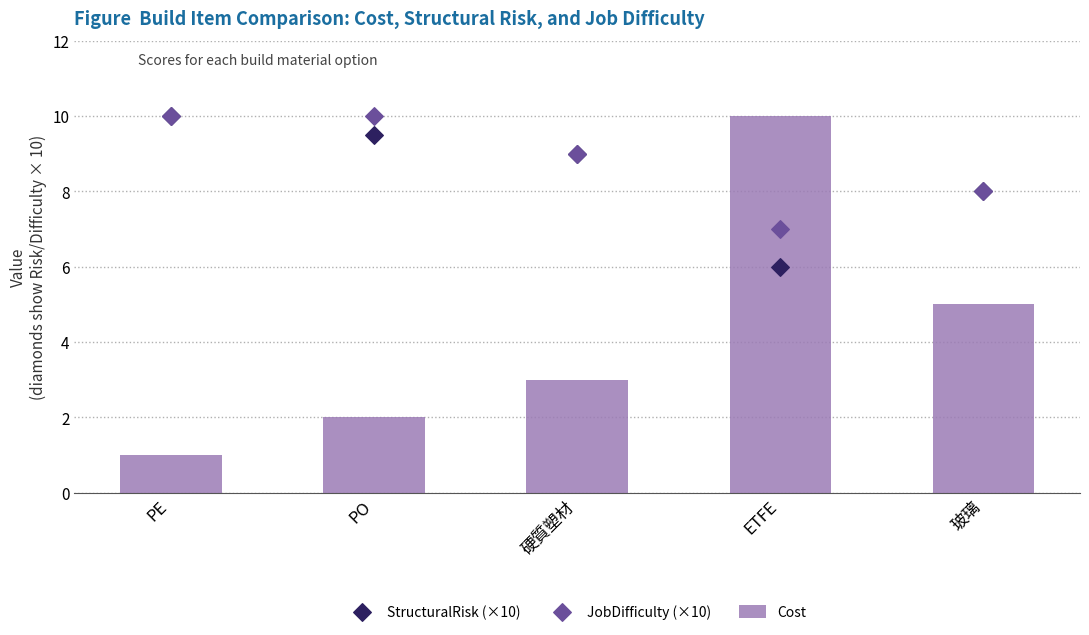

What are all the series names shown in the legend?

Cost, StructuralRisk (×10), JobDifficulty (×10)